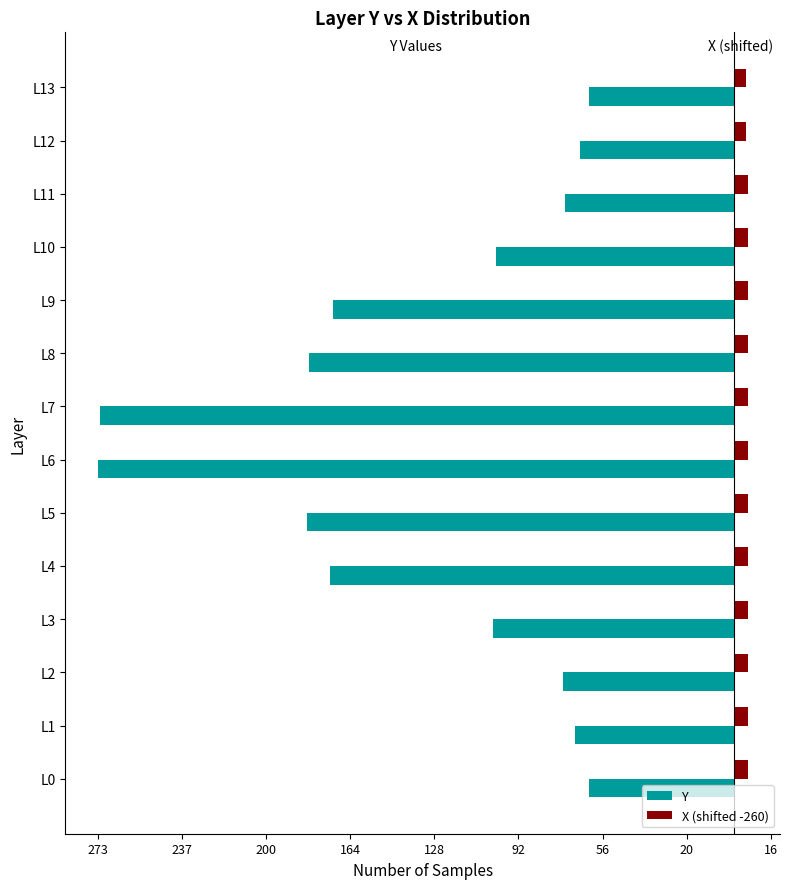

What are all the series names shown in the legend?

Y, X (shifted -260)